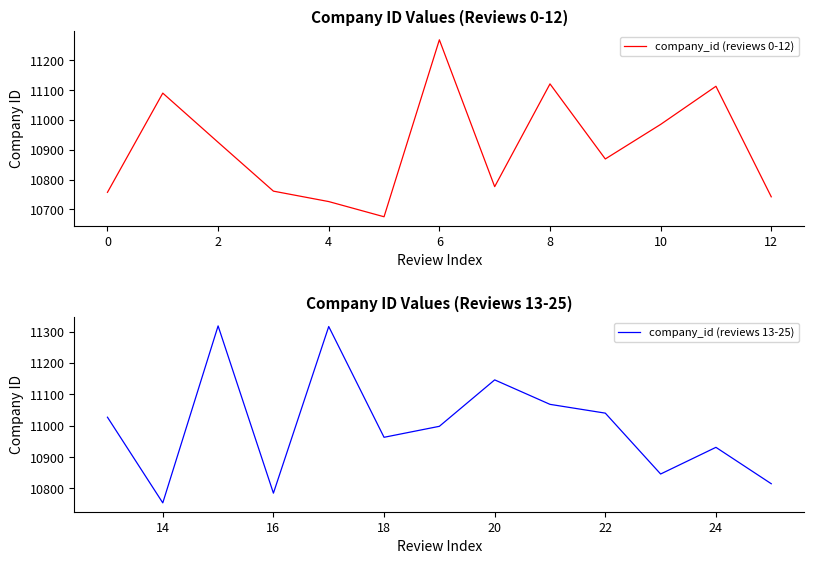

At which label is company_id (reviews 0-12) closest to 10972?

10